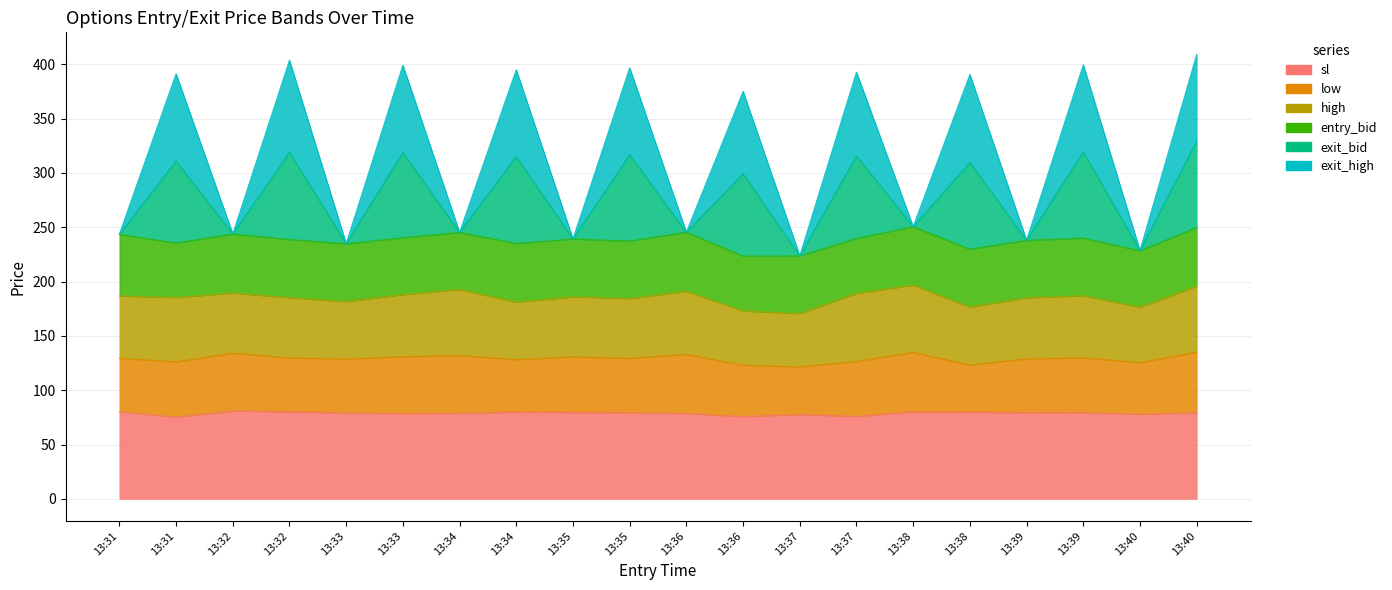

True or false: exit_high and exit_bid intersect in this chart.

False